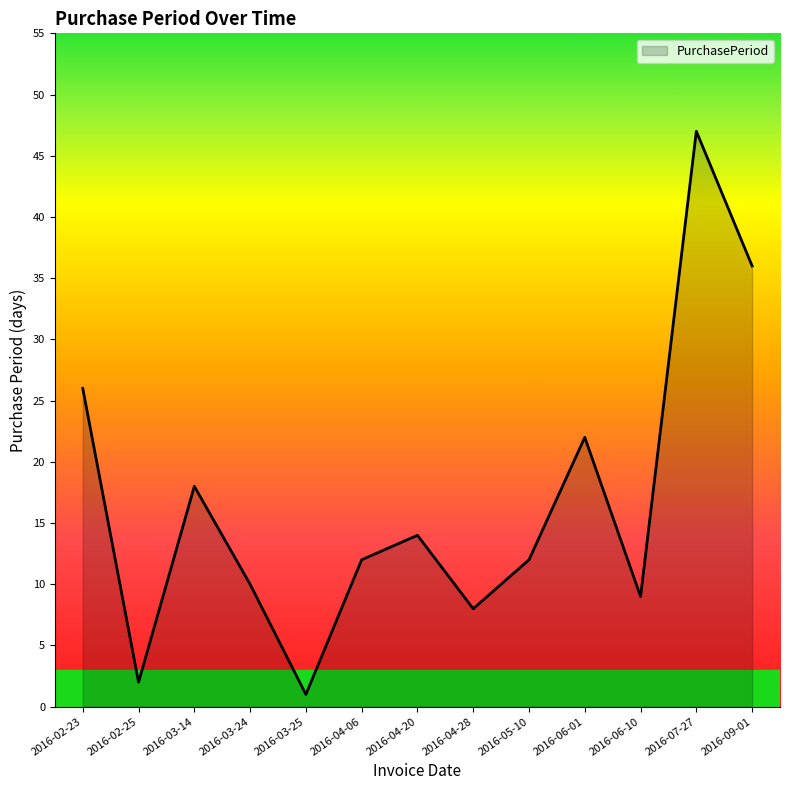

The chart shows a value of 6 at 2016-05-10. True or false?

False